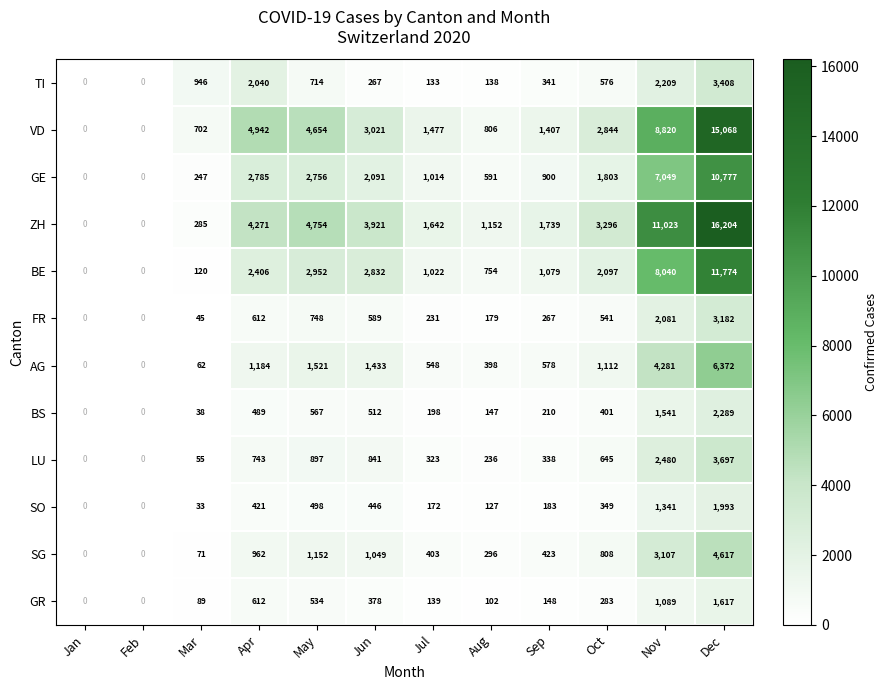

True or false: LU has a value of 236 at Aug.

True